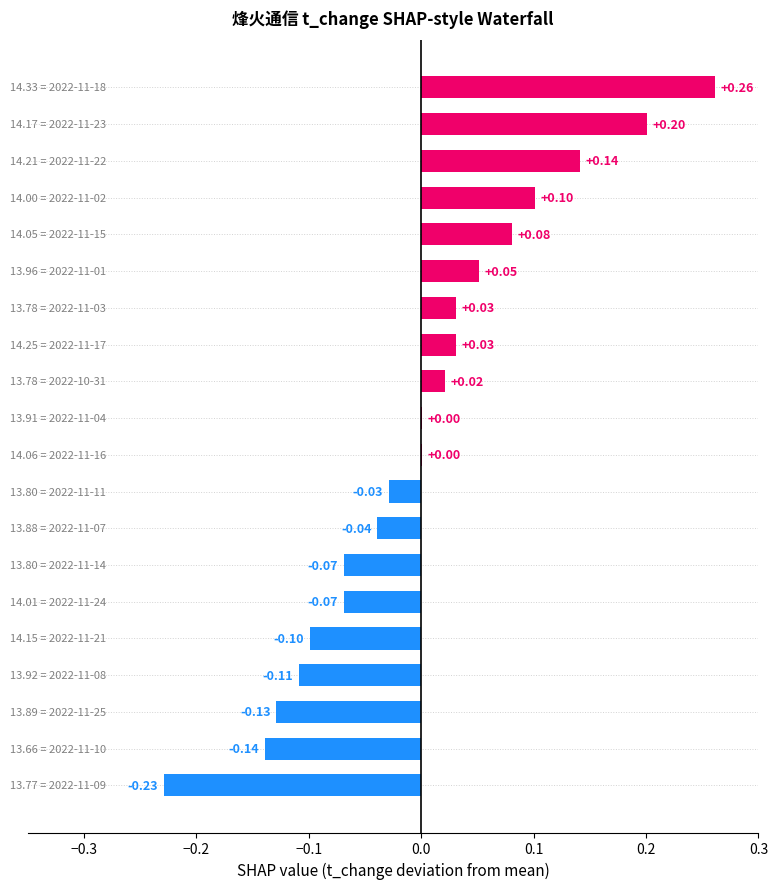

How many values are above zero?

11